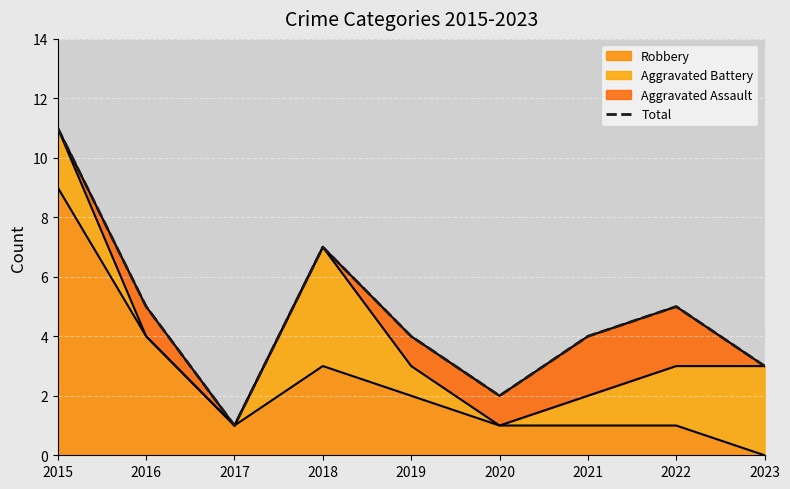

At which label does the data first exceed 4?

2015